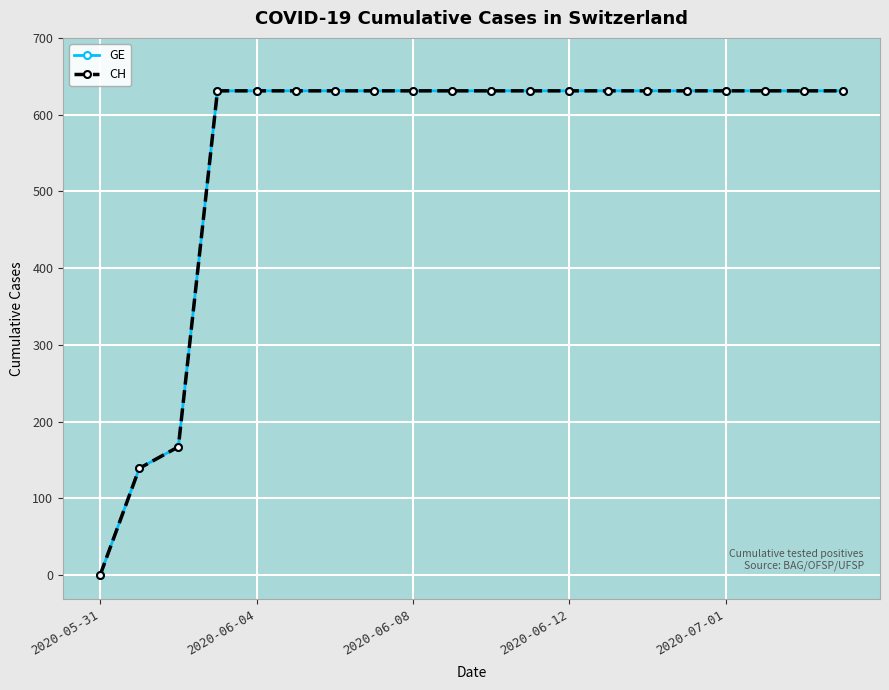

Does the chart have visible grid lines?

Yes